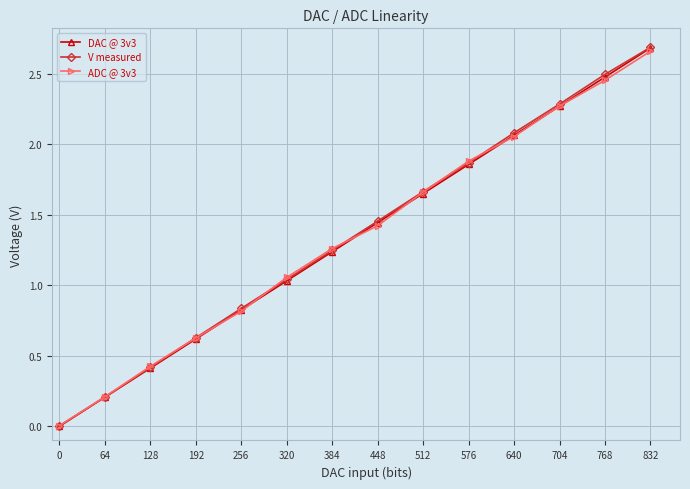

Which series changed the most between 640 and 704?

ADC @ 3v3